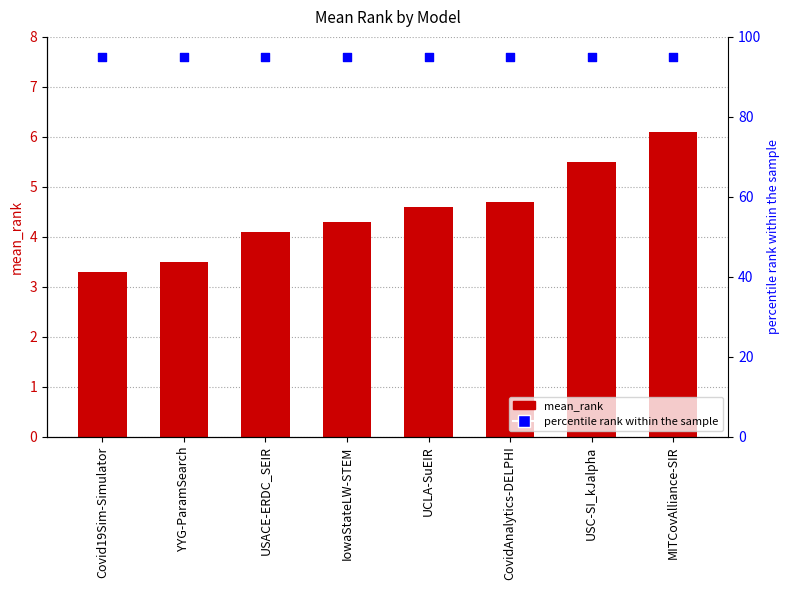

At which category is the sum across all series the highest?

MITCovAlliance-SIR